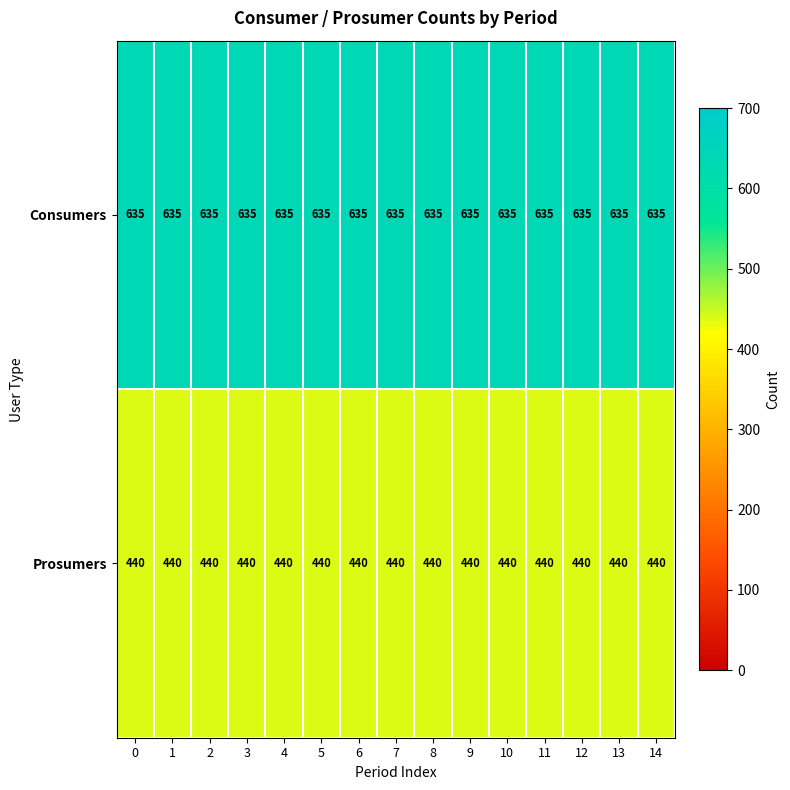

Is the value of Prosumers at 10 greater than the value of Consumers at 8?

No